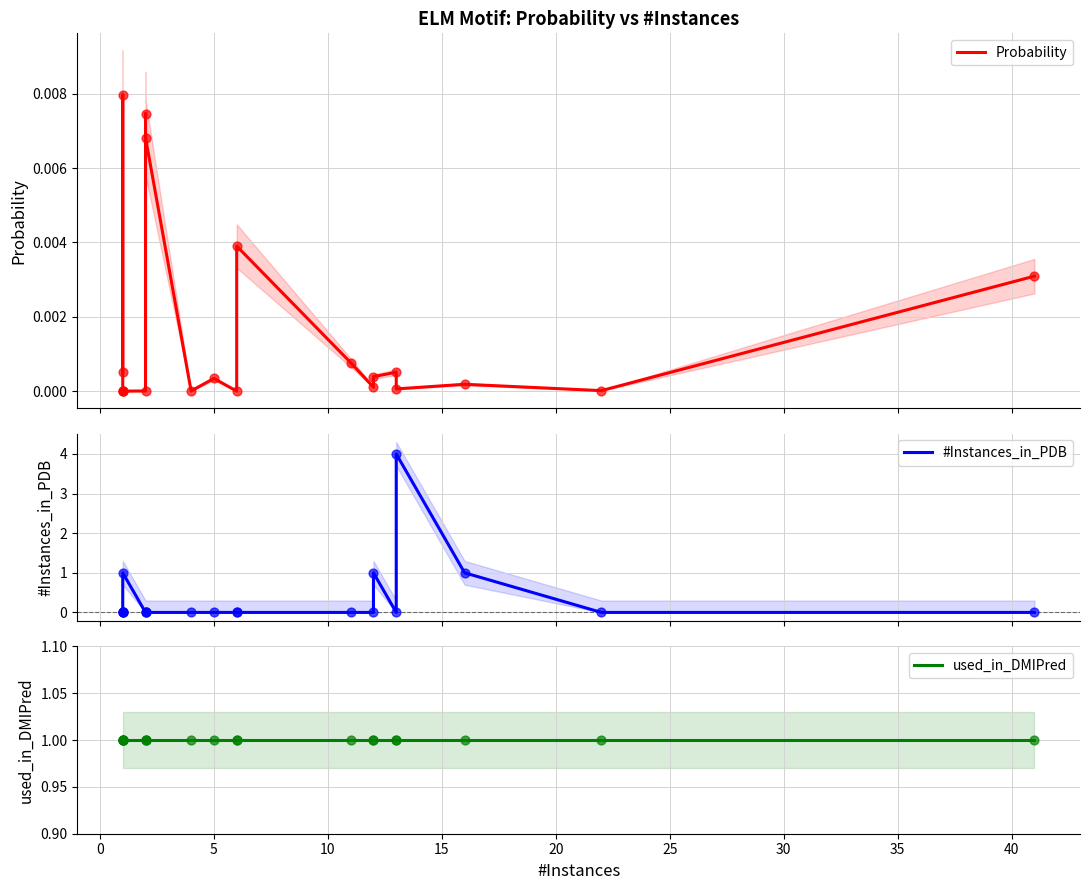

What are all the series names shown in the legend?

Probability, #Instances_in_PDB, used_in_DMIPred